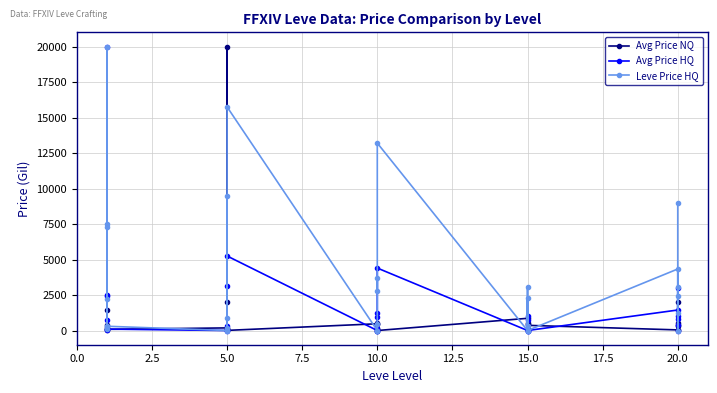

At which category does Leve Price HQ reach its first local valley?

5.0